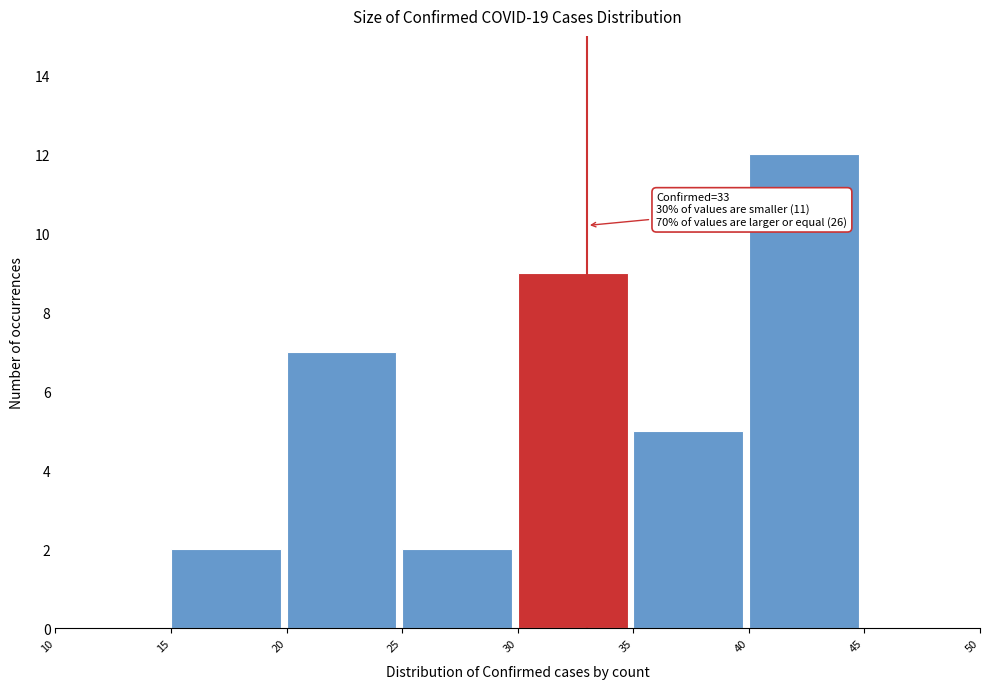

Over which range of the x-axis is the bar tallest?

40 to 45